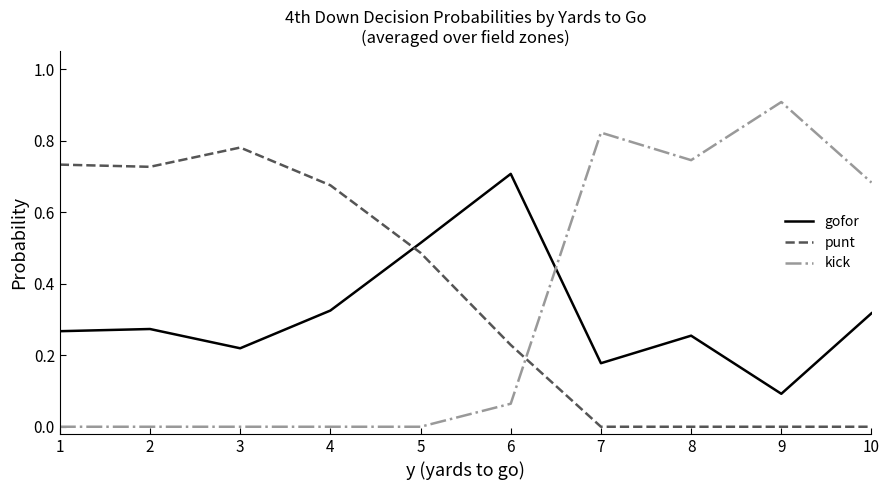

Is it true that punt equals 1.4 at 3?

False